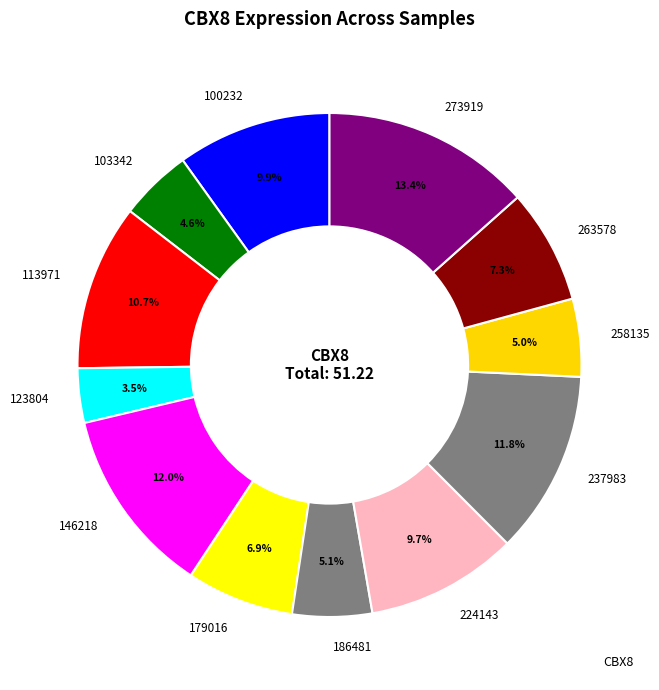

To the nearest percent, what is the difference between the largest and smallest slice percentages?

10%